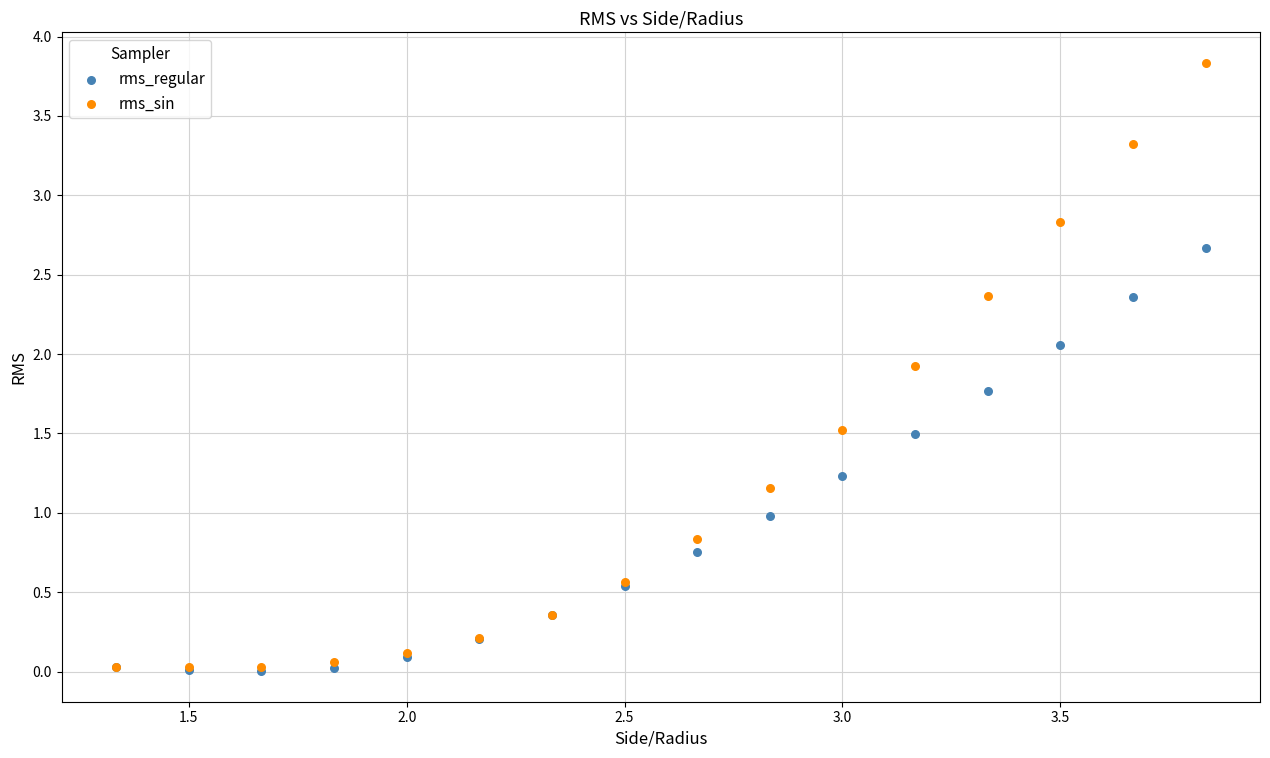

What are all the series names shown in the legend?

rms_regular, rms_sin